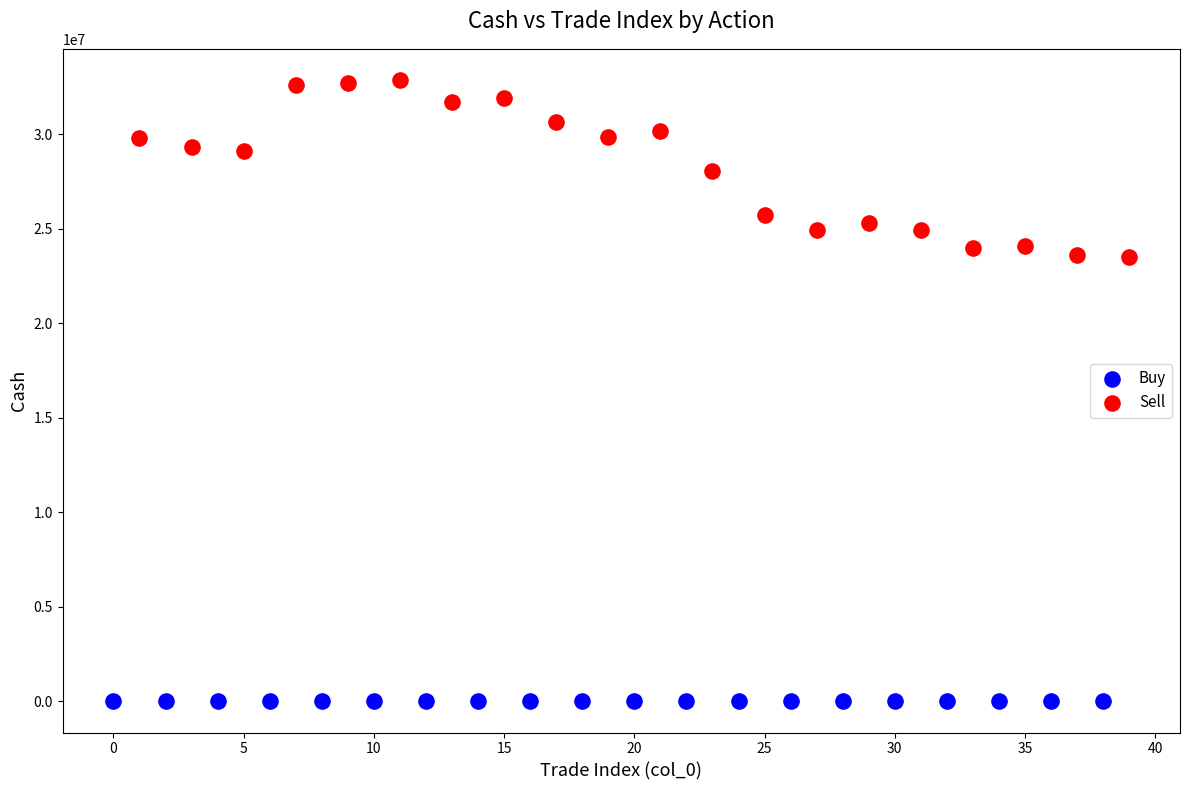

Which series has the largest Y range (max minus min)?

Sell